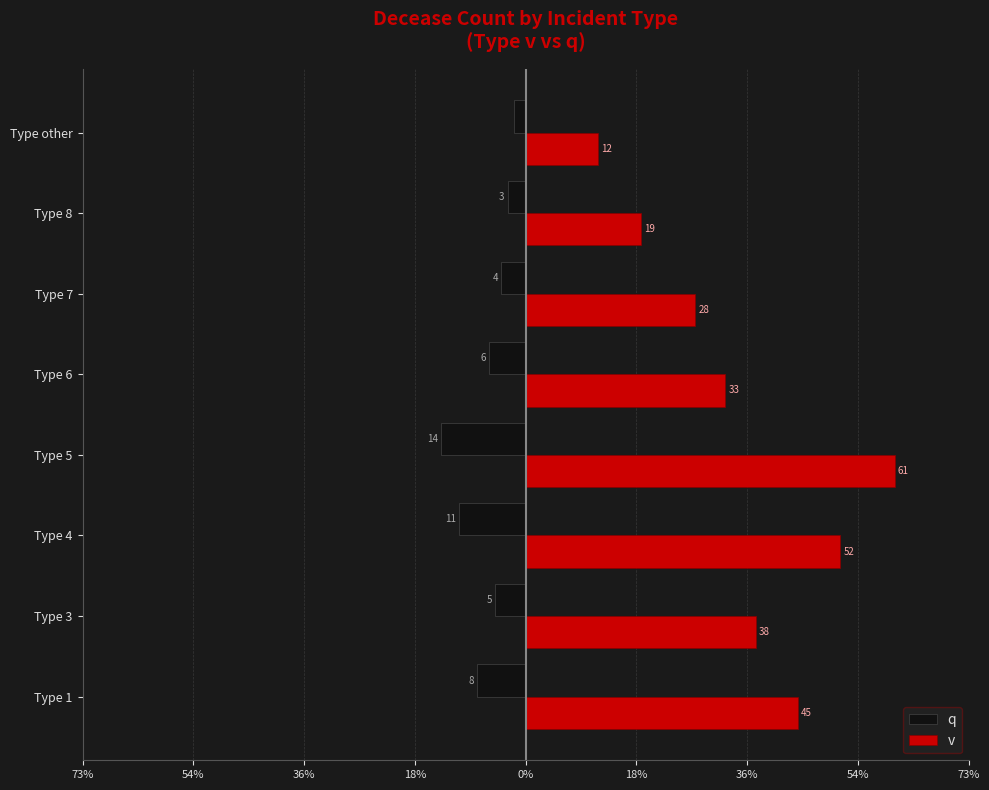

What is the difference between the second highest and minimum values in the q series?

11